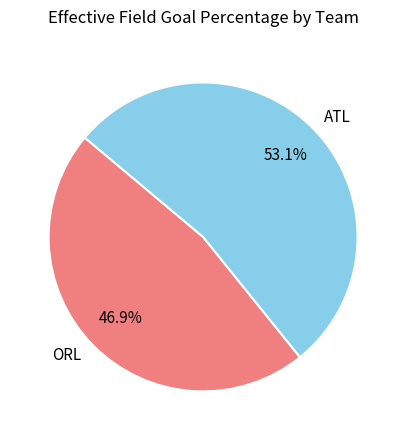

Rank the categories by value from lowest to highest.

ORL, ATL